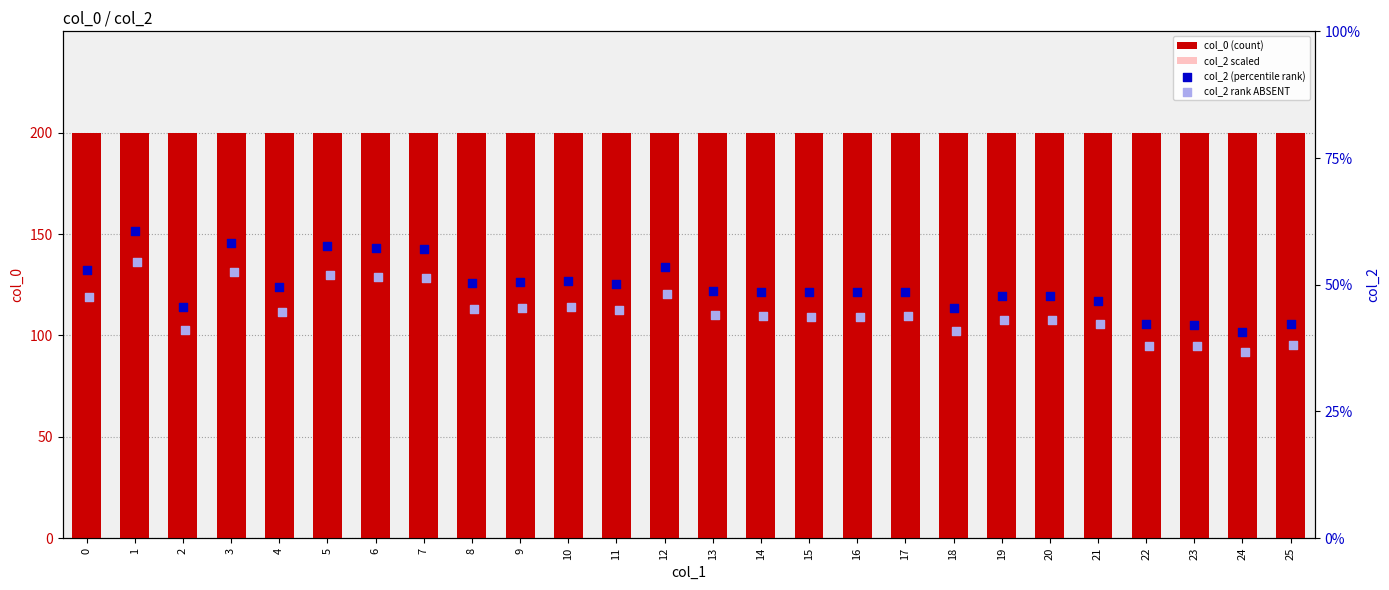

At which category is the sum across all series the highest?

1